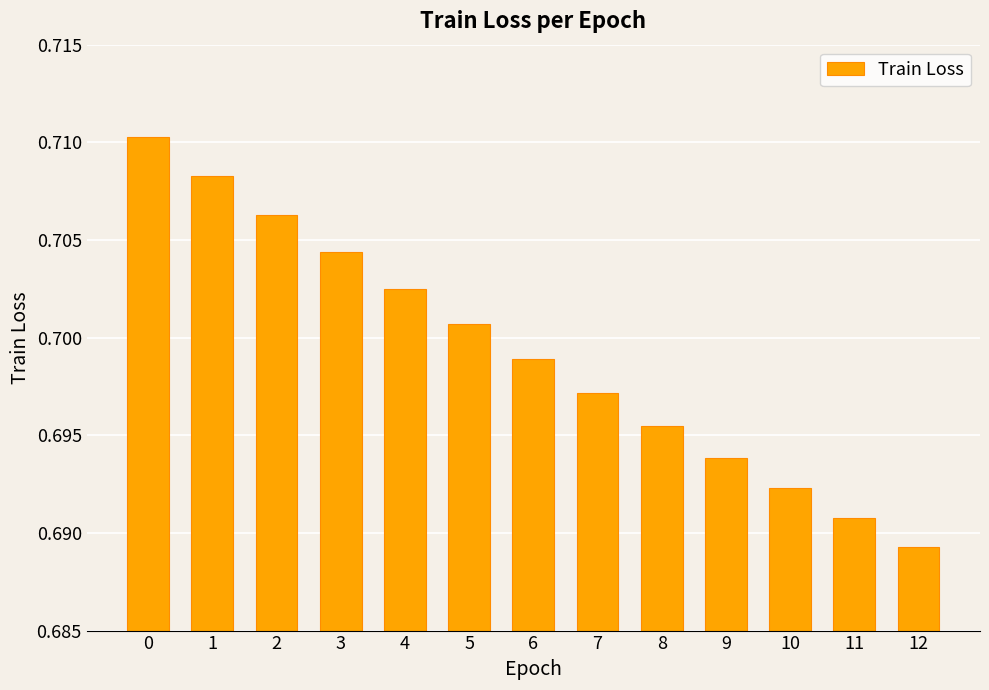

The chart shows a value of 0.1 at 10. True or false?

False